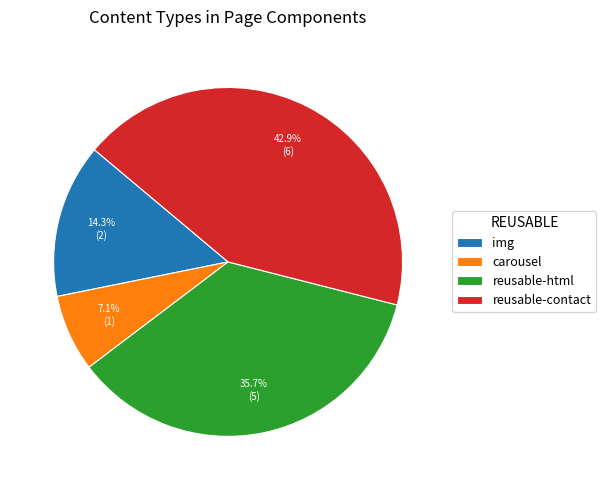

Does any single category account for the majority?

No